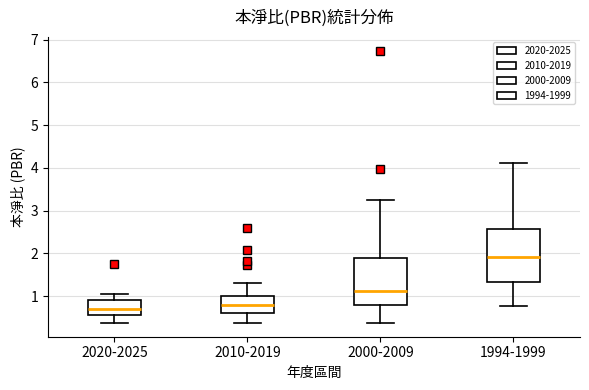

Reading left to right, read every box against the y-axis: the position of its median line, the range the box covers, and the ends of its whiskers. The values are not printed on the chart, so give them approximately, as read against the axis.

2020-2025: median 0.7, box 0.6 to 0.9, whiskers 0.4 to 1.1
2010-2019: median 0.8, box 0.6 to 1.0, whiskers 0.4 to 1.3
2000-2009: median 1.1, box 0.8 to 1.9, whiskers 0.4 to 3.3
1994-1999: median 1.9, box 1.3 to 2.6, whiskers 0.8 to 4.1